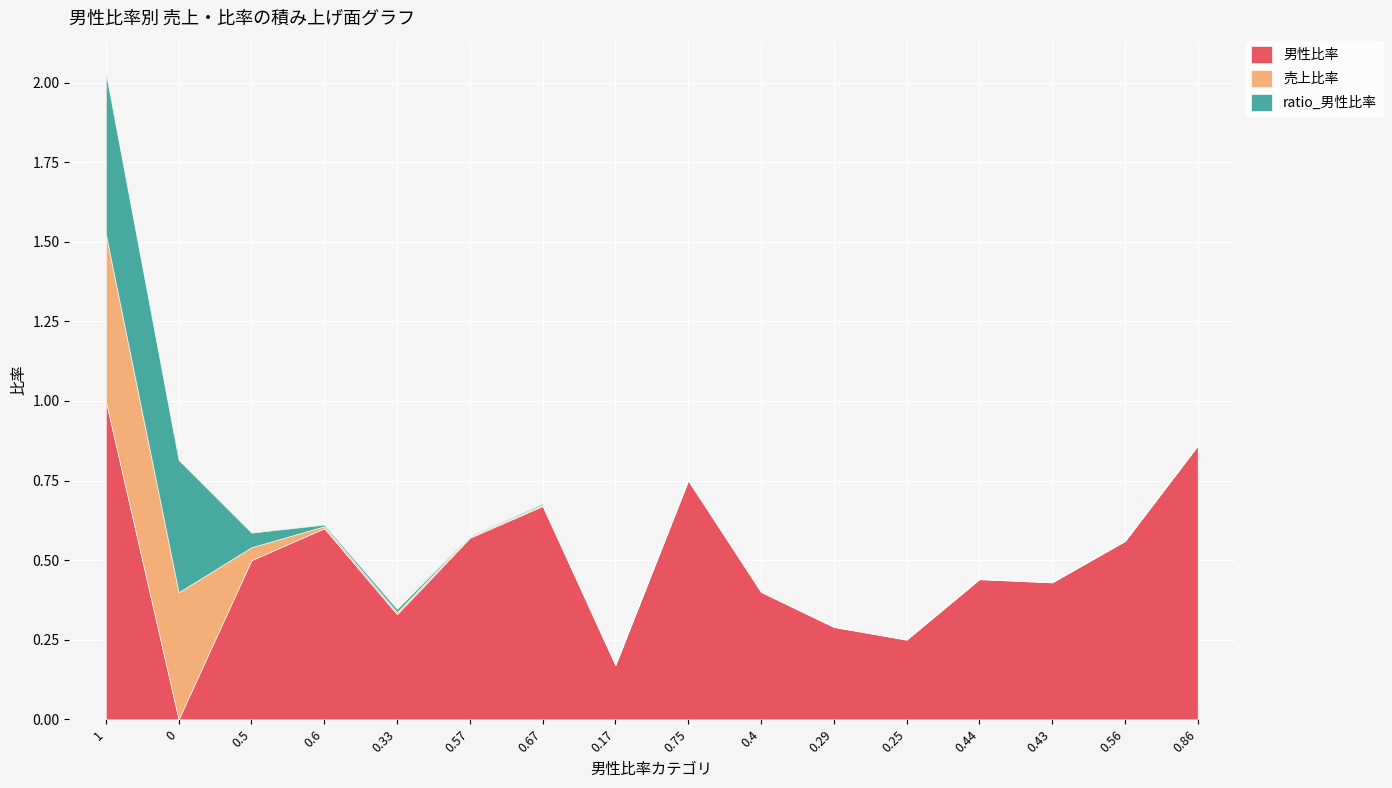

What are all the series names shown in the legend?

男性比率, 売上比率, ratio_男性比率